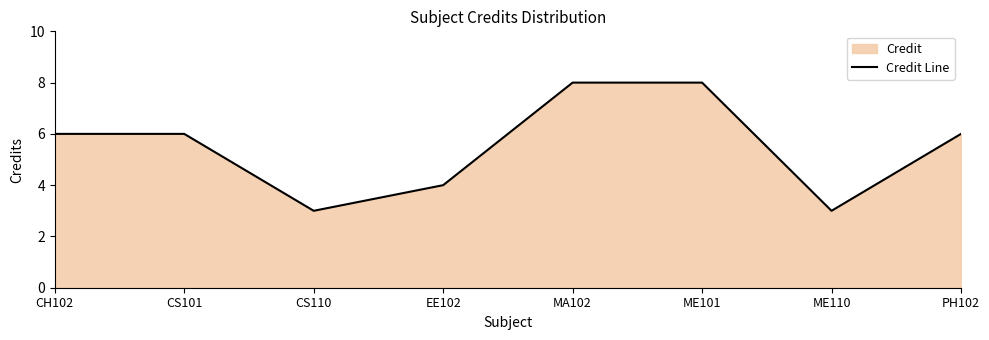

Which label corresponds to the largest value in the chart?

MA102